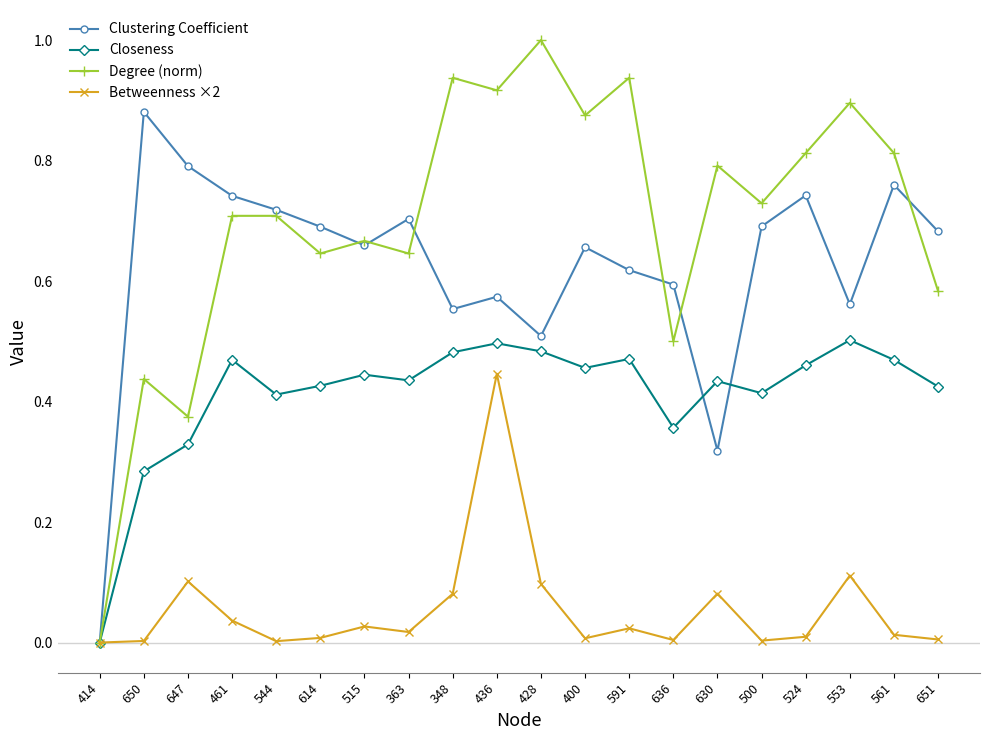

True or false: Degree (norm) has a value of 0.8 at 561.

True